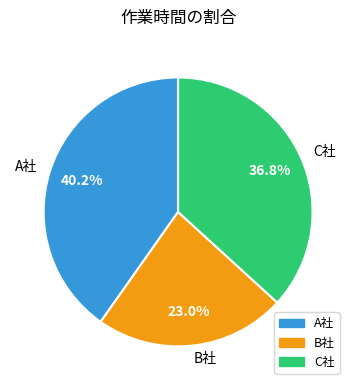

Is it true that B社 is 29% of the pie?

False